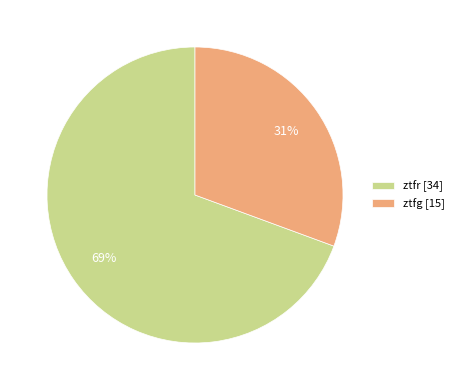

True or false: ztfg accounts for 39% of the total.

False